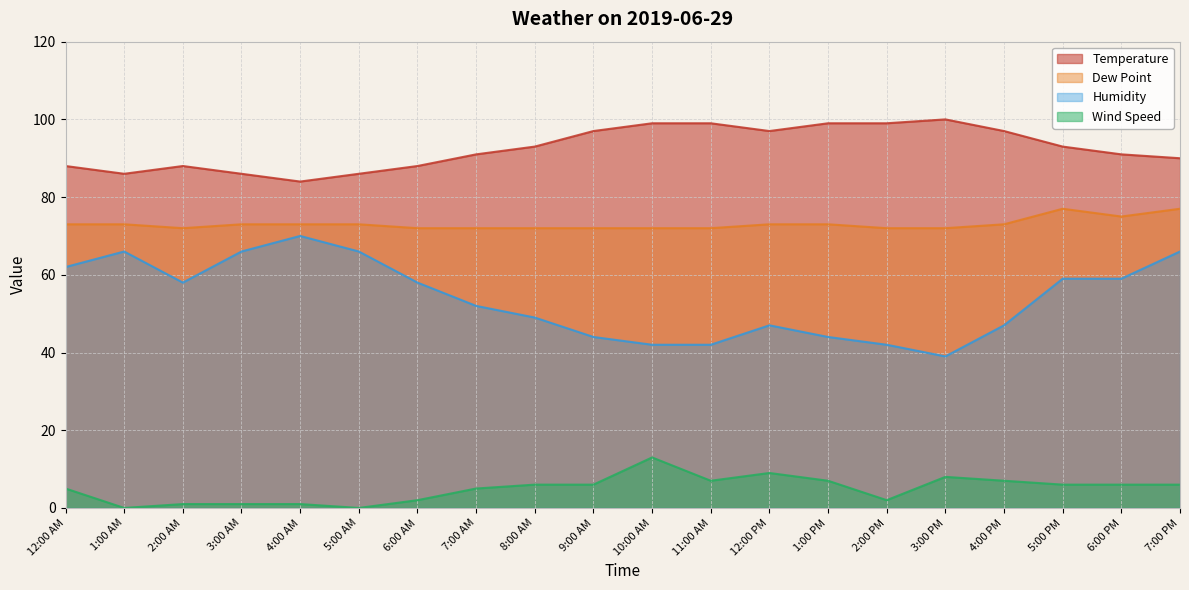

How many data points does each series have?

20